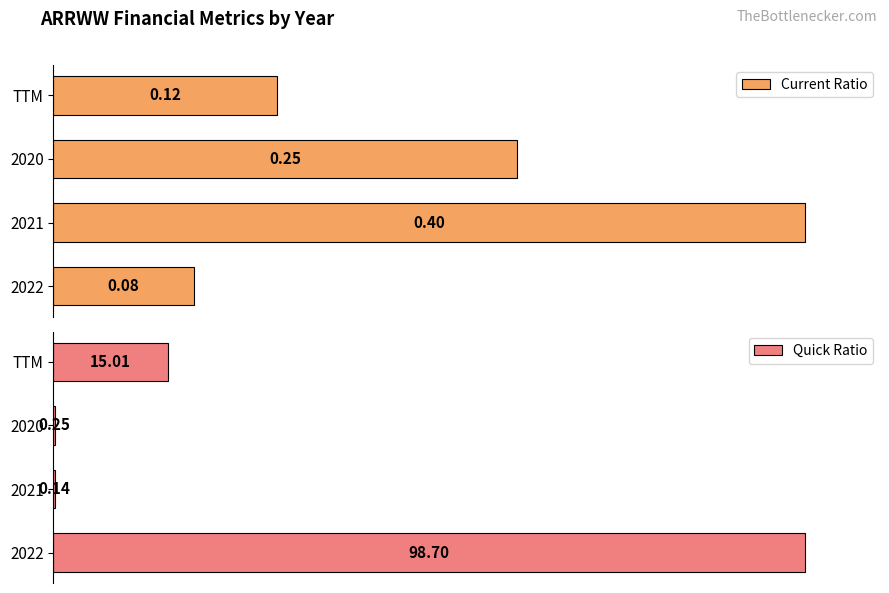

List the series in order of their overall mean, highest first.

Current Ratio, Quick Ratio